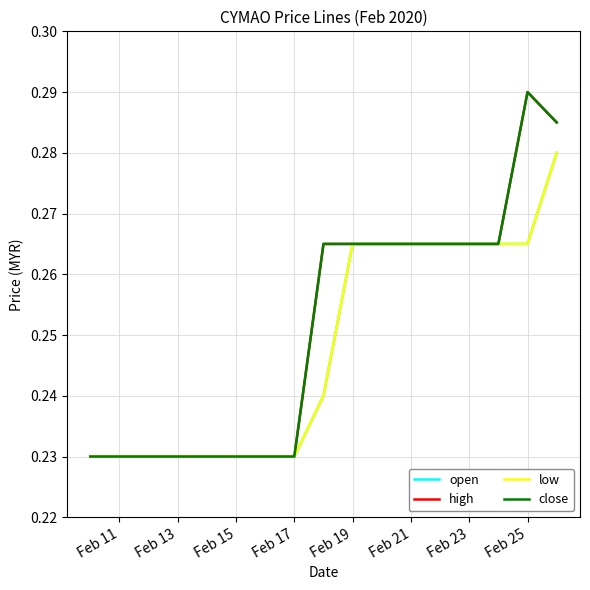

In close, how many points are higher than both neighbors (excluding endpoints)?

1